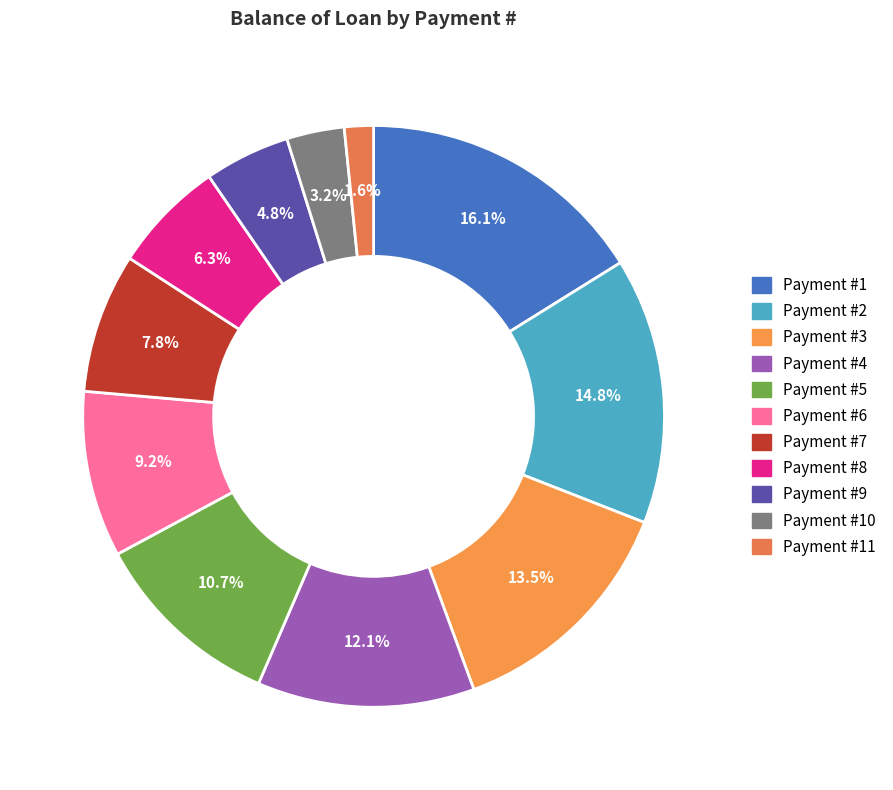

How many slices are in this pie chart?

11